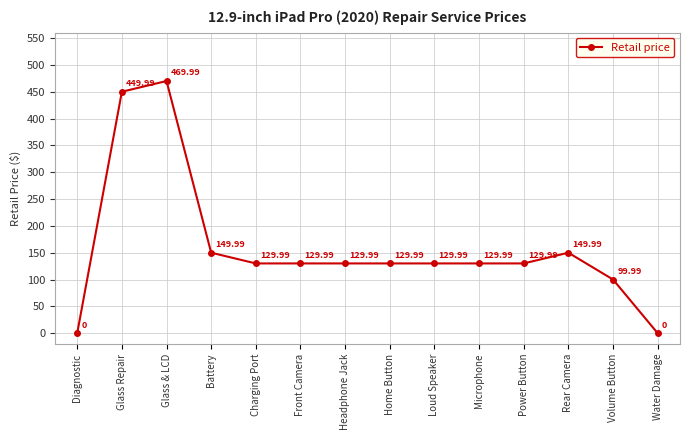

Reading left to right, extract all data points from this chart.

Diagnostic=0.0	Glass Repair=450.0	Glass & LCD=470.0	Battery=150.0	Charging Port=130.0	Front Camera=130.0	Headphone Jack=130.0	Home Button=130.0	Loud Speaker=130.0	Microphone=130.0	Power Button=130.0	Rear Camera=150.0	Volume Button=100.0	Water Damage=0.0